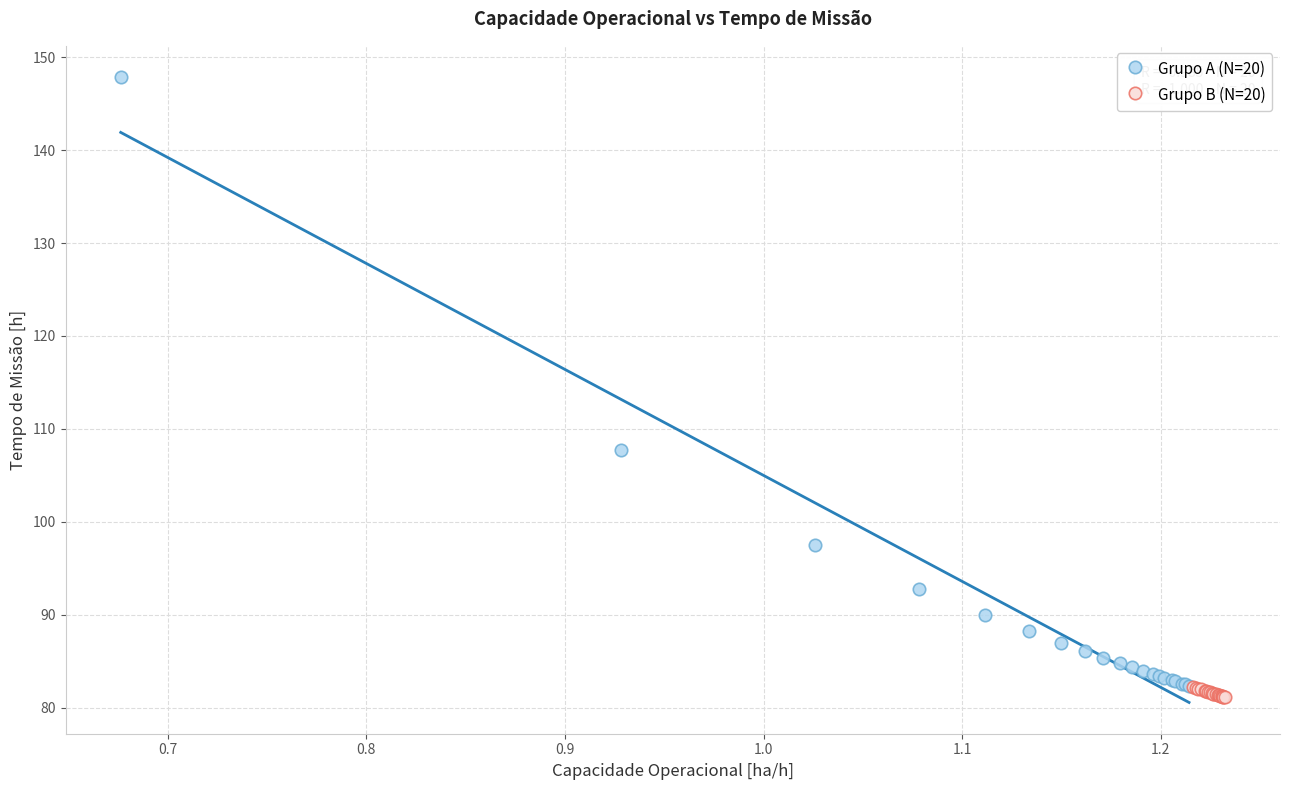

Which series contains the highest Y value?

Grupo A (N=20)